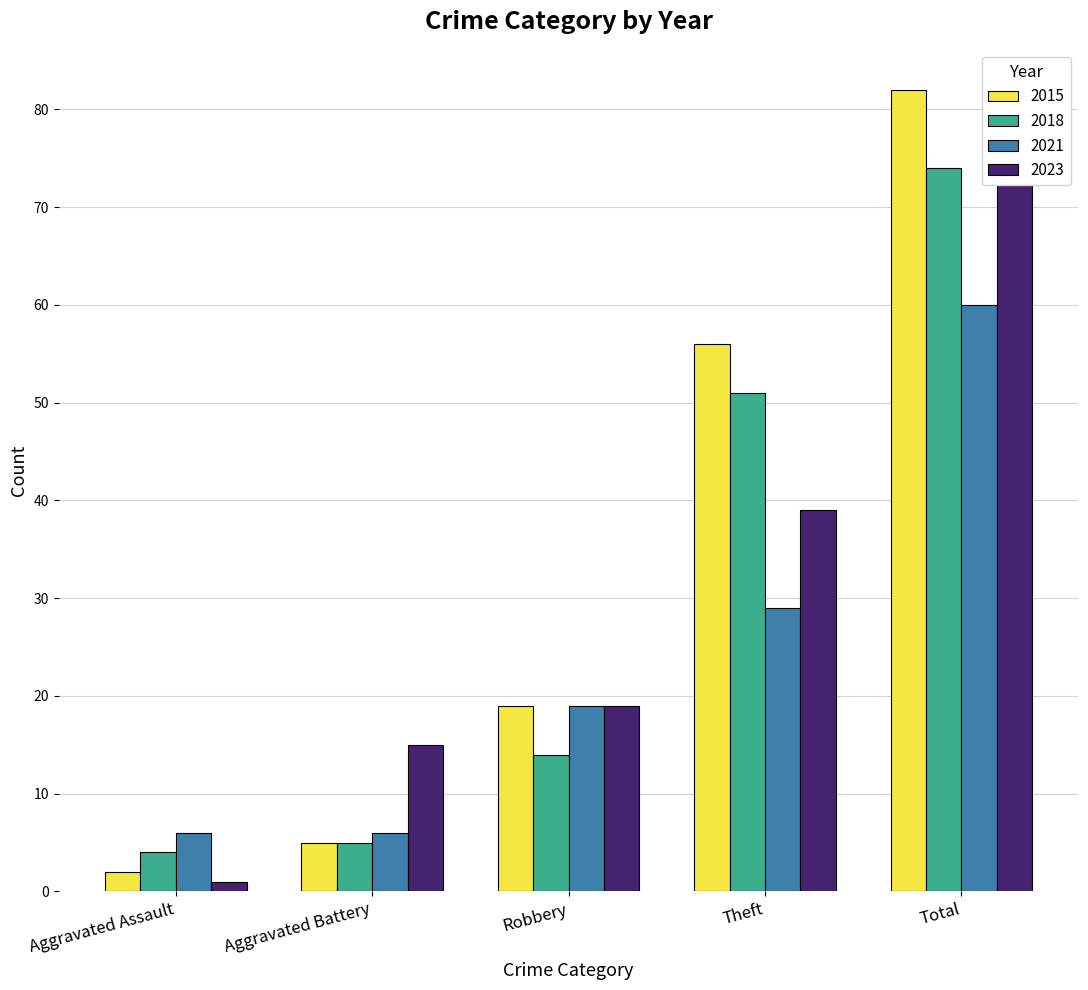

The value of 2018 at Robbery is 18. True or false?

False